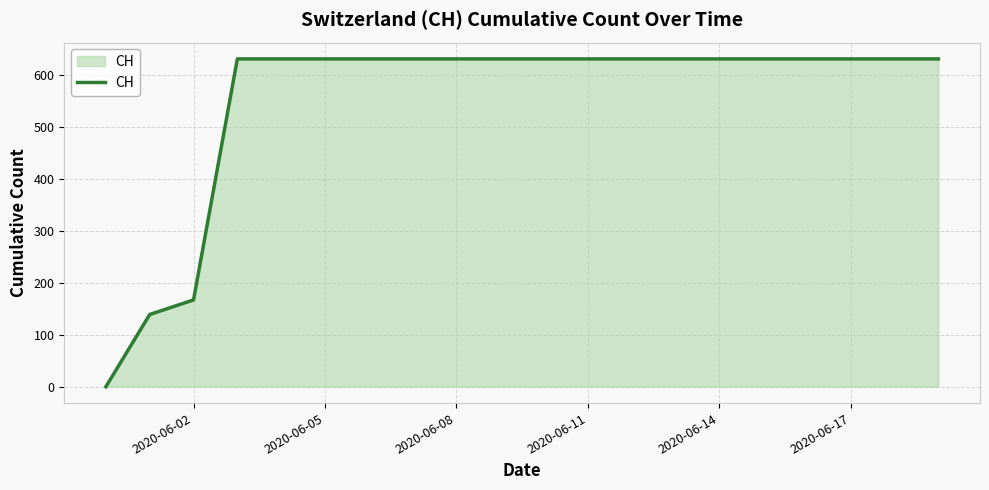

What is the difference between the maximum and minimum values?

631